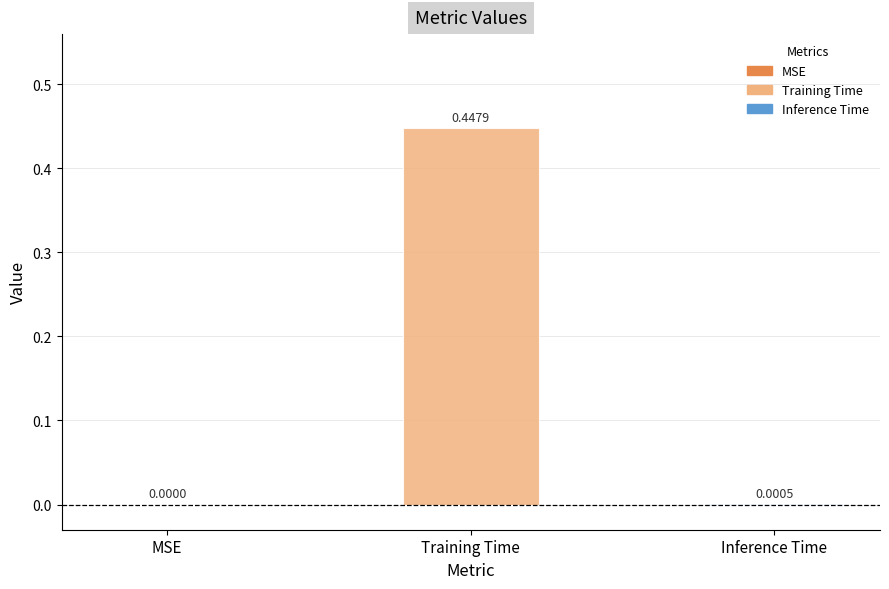

How many categories are shown in the chart?

3